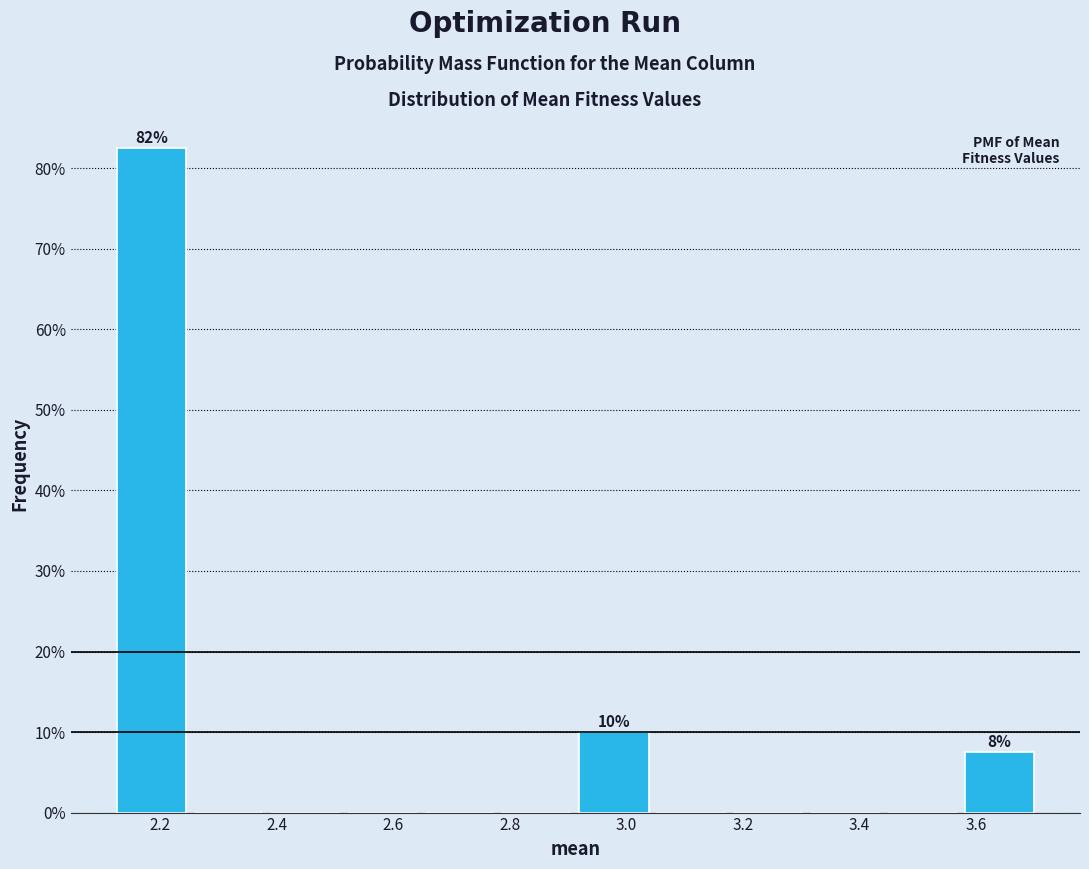

Which range on the x-axis has the tallest bar?

2.12 to 2.26